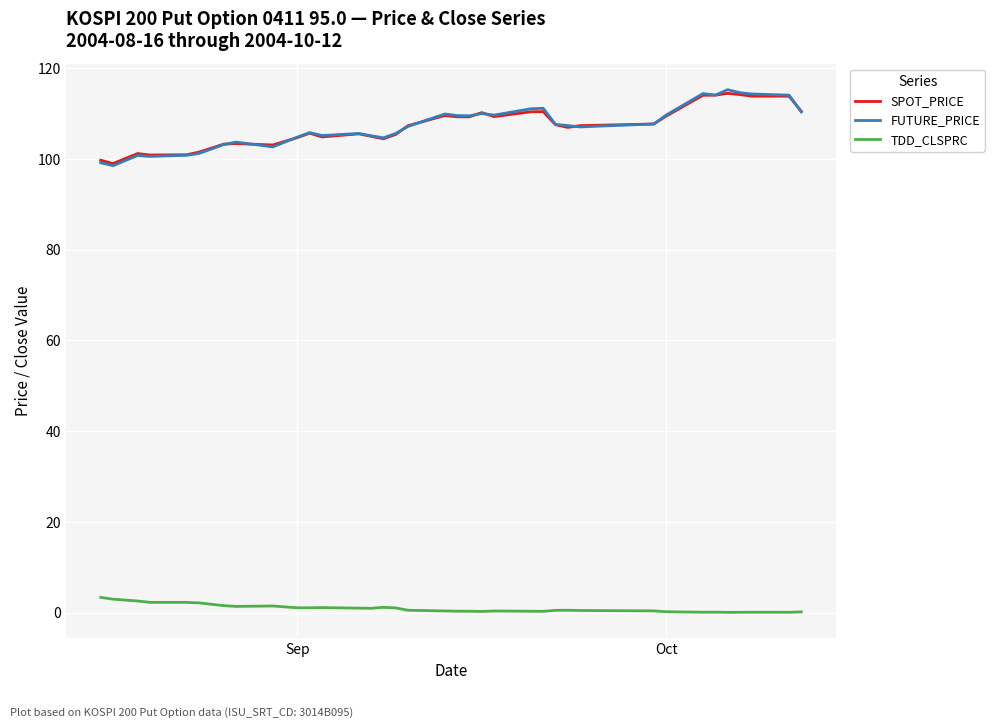

Which series has the widest spread of values?

FUTURE_PRICE